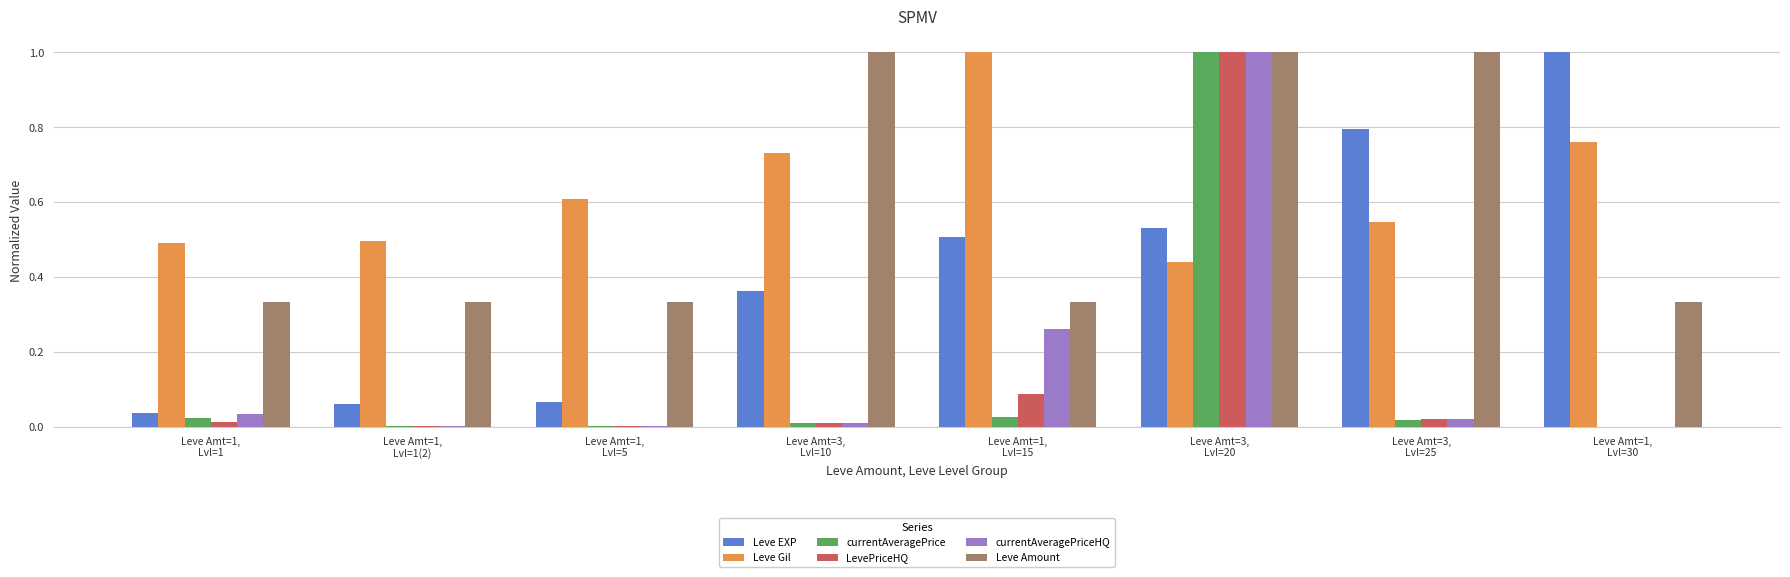

Count the number of categories in the chart.

8